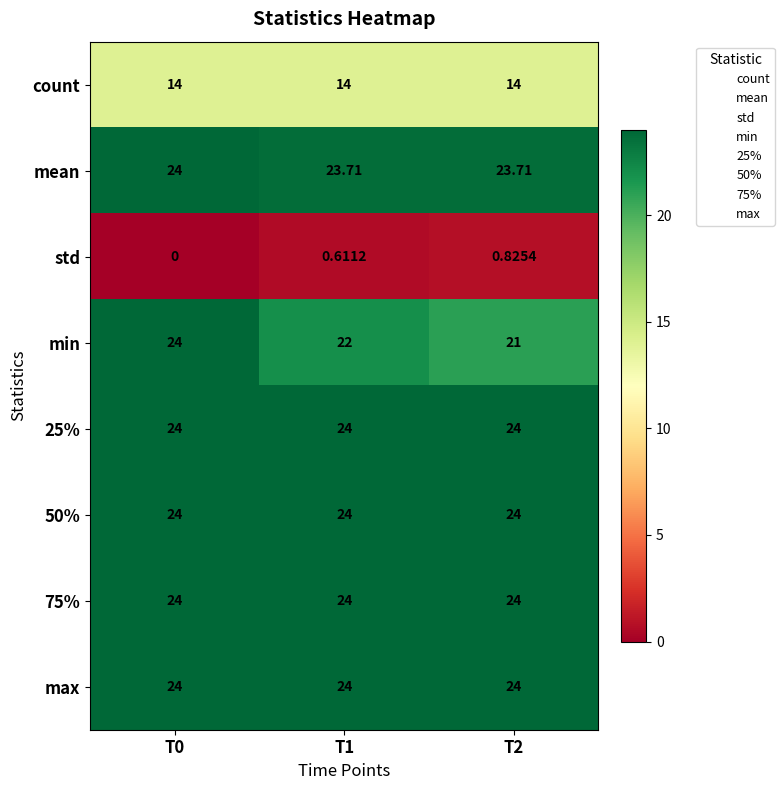

Which series has the largest range (max minus min)?

min